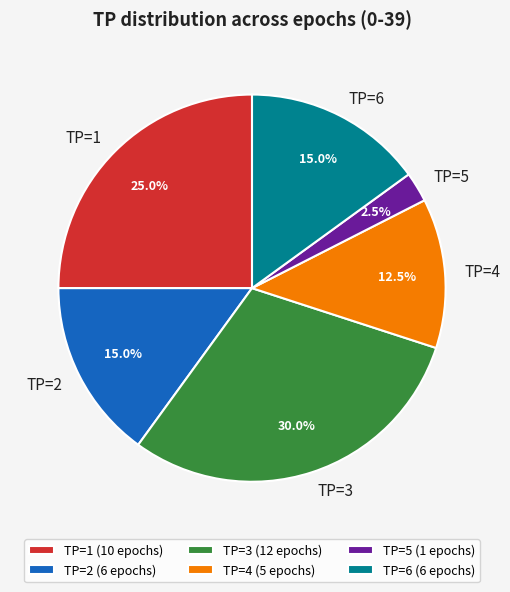

Approximately how many times larger is the value at TP=4 compared to TP=2?

0.8